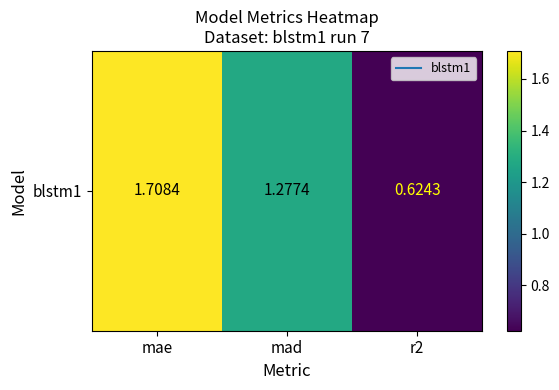

Between r2 and mad, which is larger?

mad